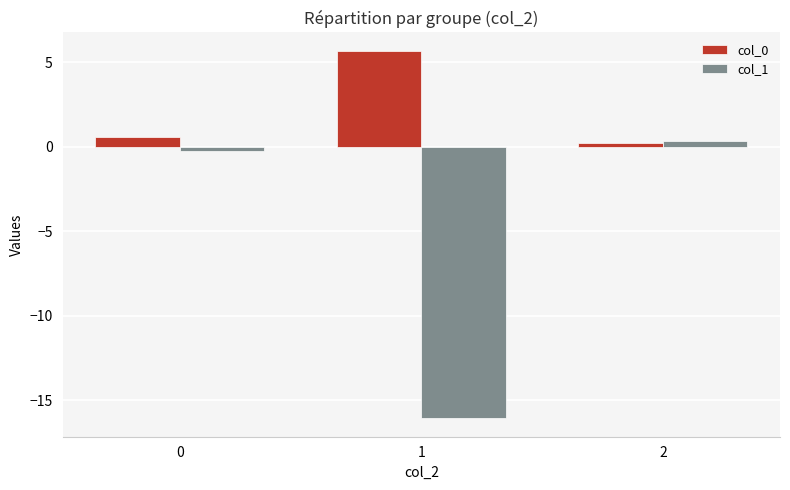

Is it true that col_0 equals 0.6 at 0?

True